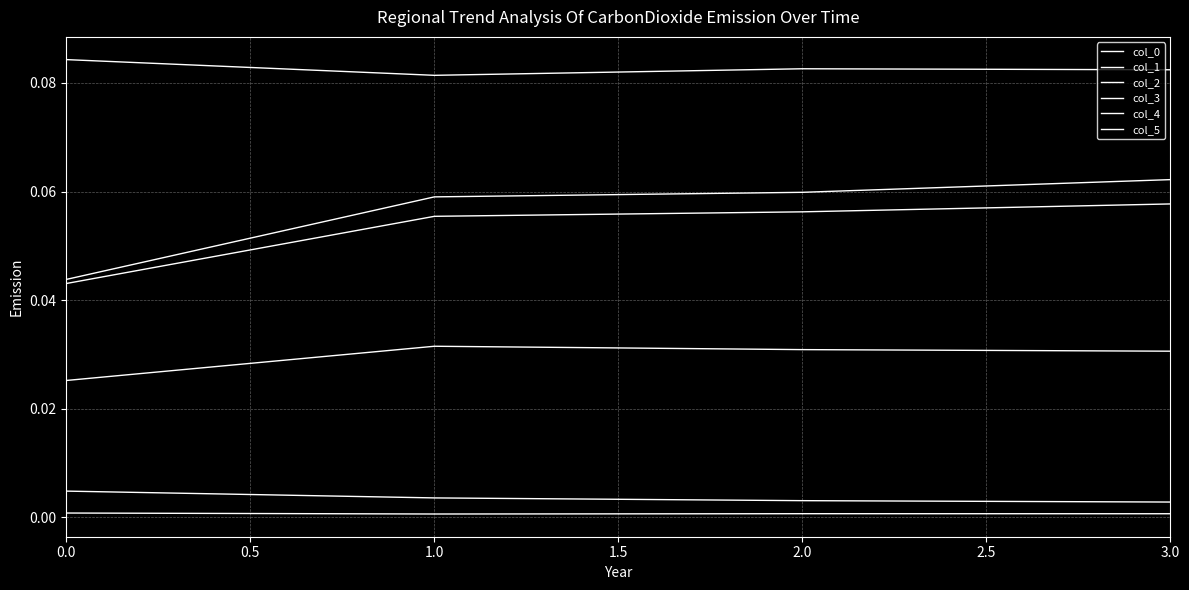

In col_1, how many points are higher than both neighbors (excluding endpoints)?

1